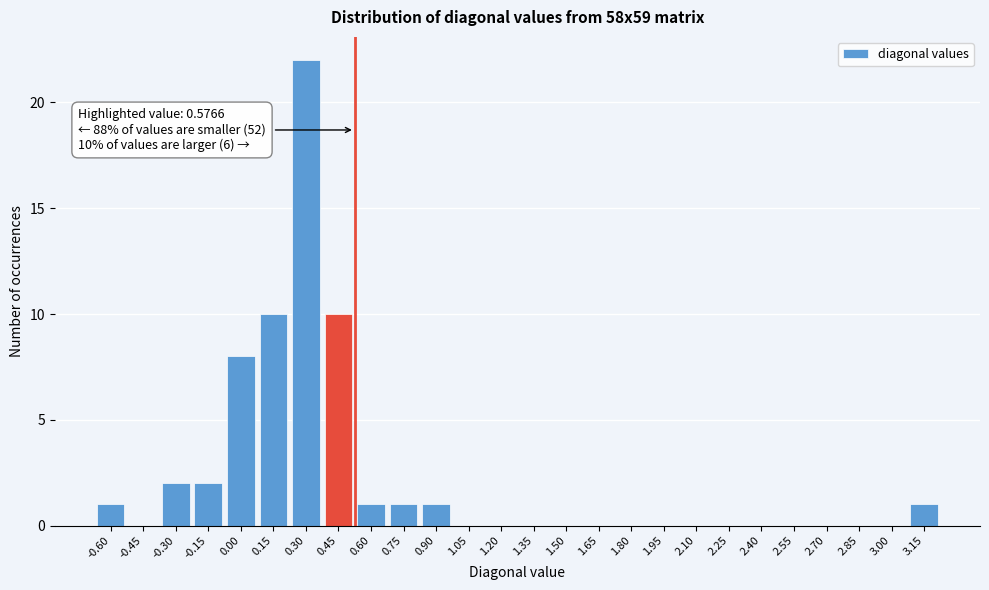

Reading right to left, extract all data points from this chart.

3.15=1	3.00=0	2.85=0	2.70=0	2.55=0	2.40=0	2.25=0	2.10=0	1.95=0	1.80=0	1.65=0	1.50=0	1.35=0	1.20=0	1.05=0	0.90=1	0.75=1	0.60=1	0.45=10	0.30=22	0.15=10	0.00=8	-0.15=2	-0.30=2	-0.45=0	-0.60=1